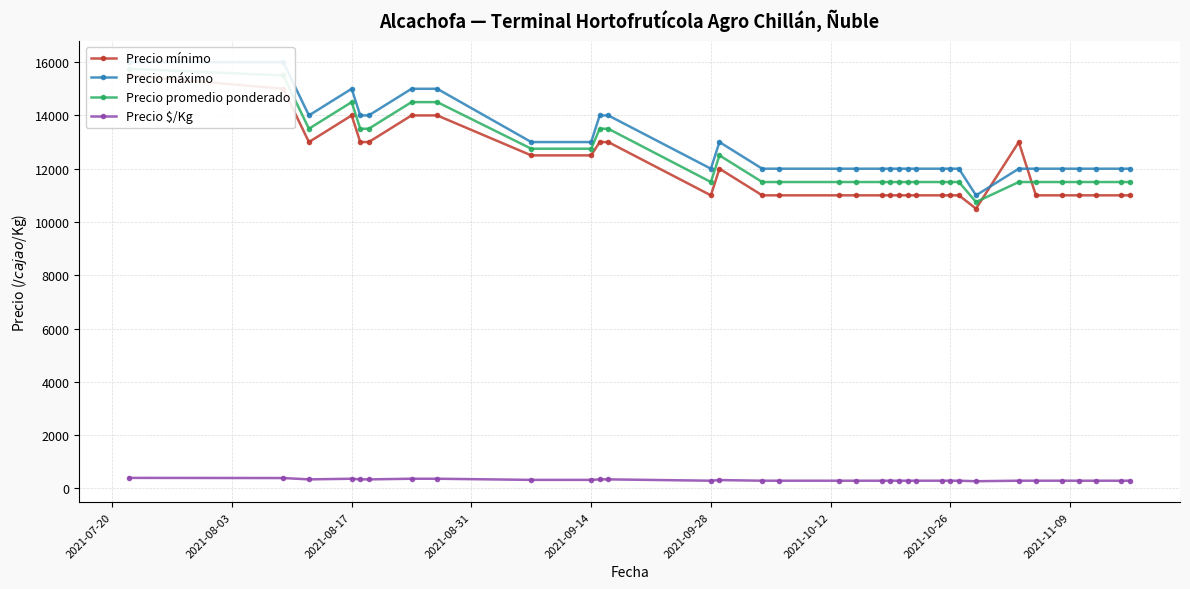

Rank the series by their maximum value, from highest to lowest.

Precio máximo, Precio promedio ponderado, Precio mínimo, Precio $/Kg